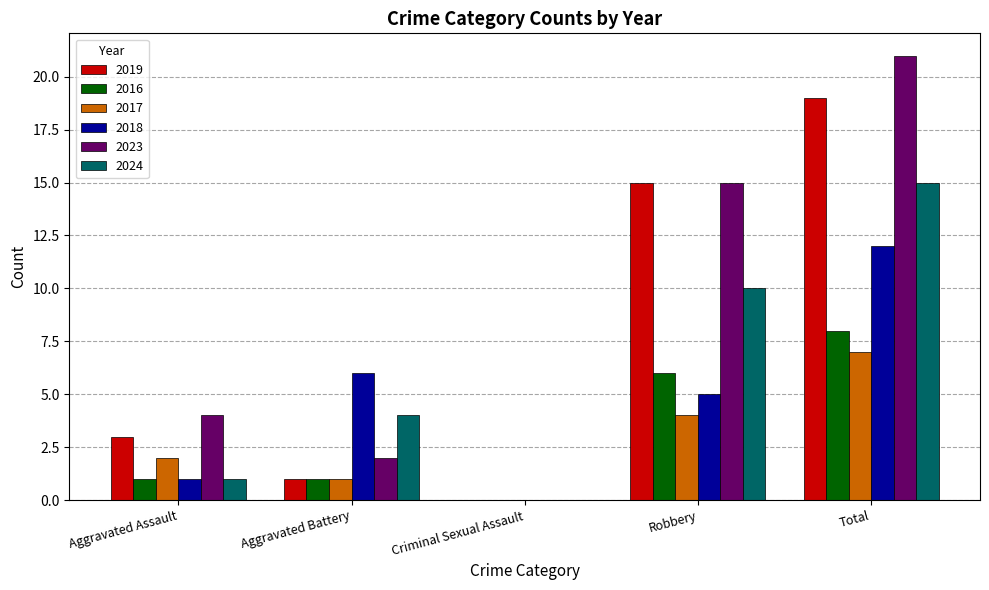

What is the average value of the 2018 series?

5